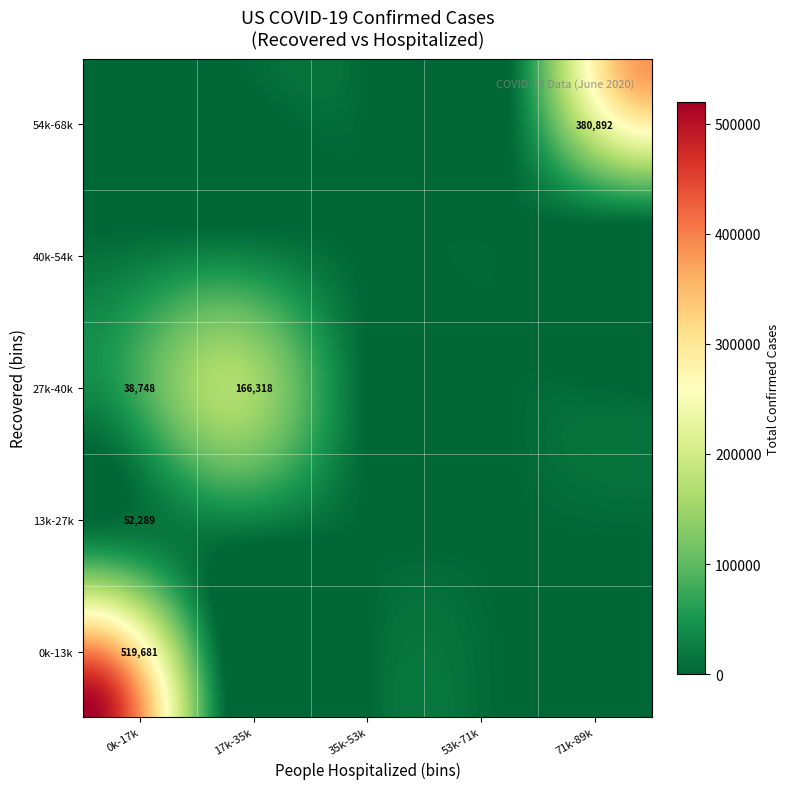

Is it true that hospitalized equals 1051 at recovered?

False